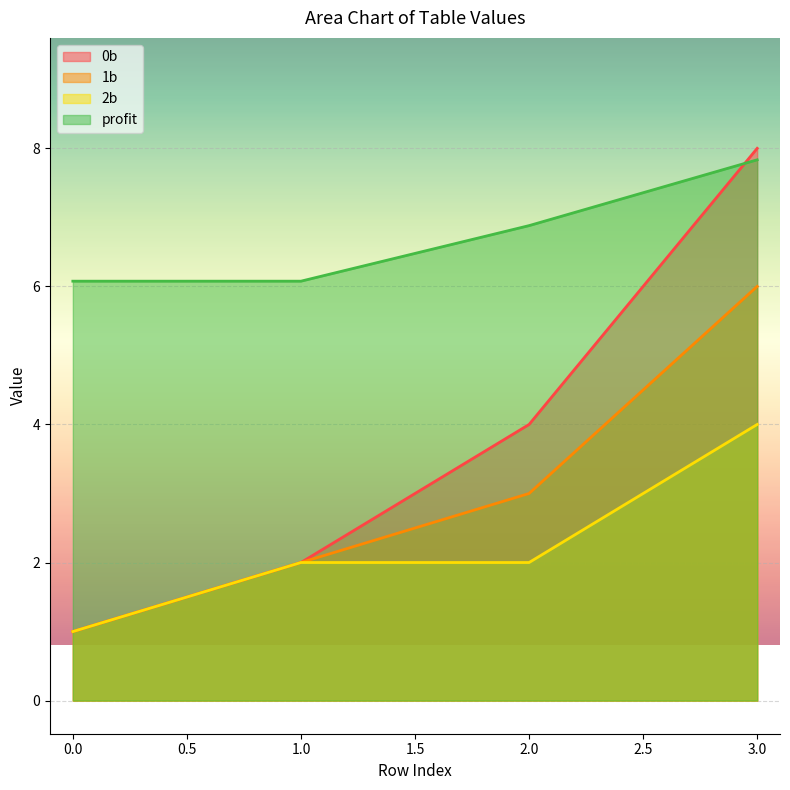

What is the value of the profit point at the 2nd from the left?

6.1